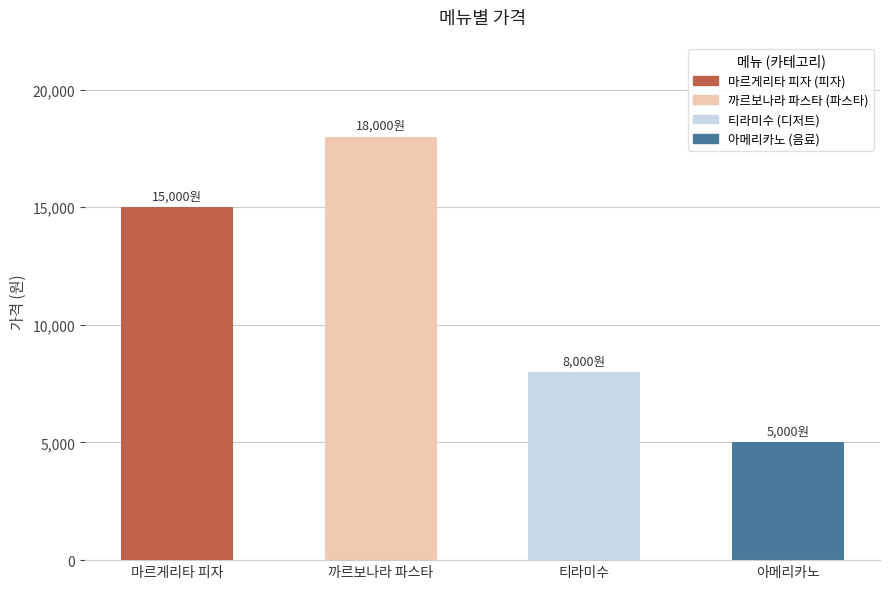

Does the chart contain any negative values?

No